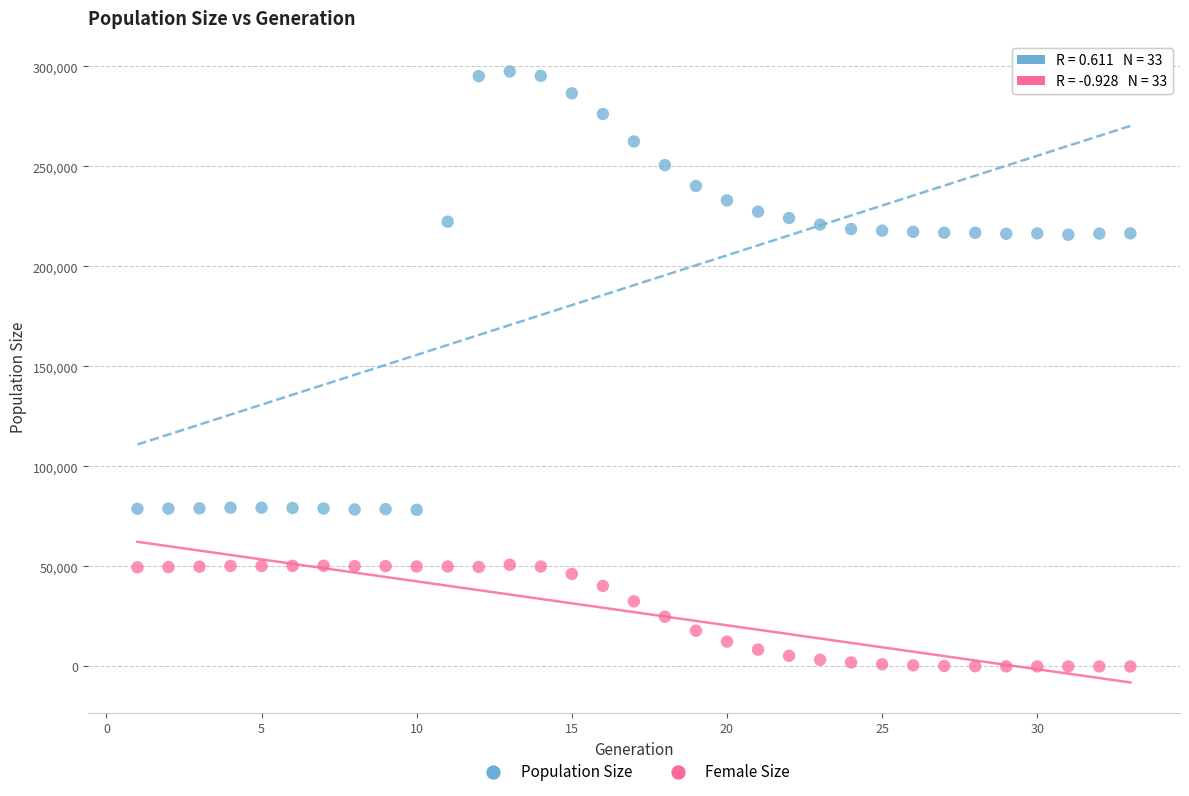

Across all data points, what is the range of X values (max minus min)?

32